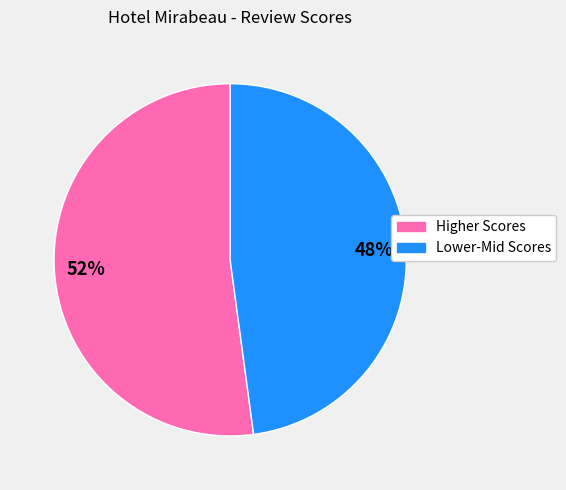

Is Lower-Mid Scores the majority of the pie?

No